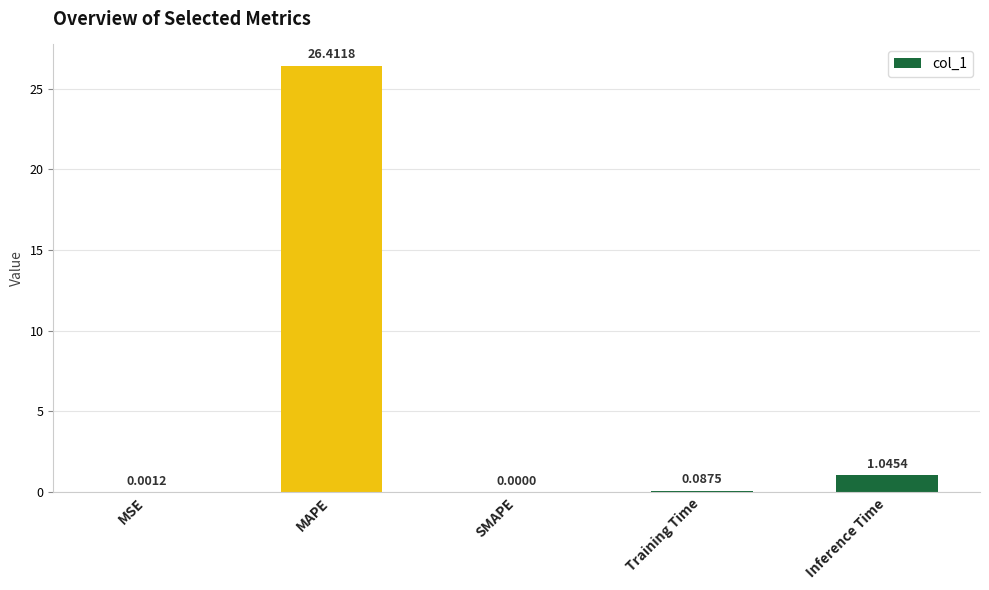

Which category has the highest value across all series?

MAPE